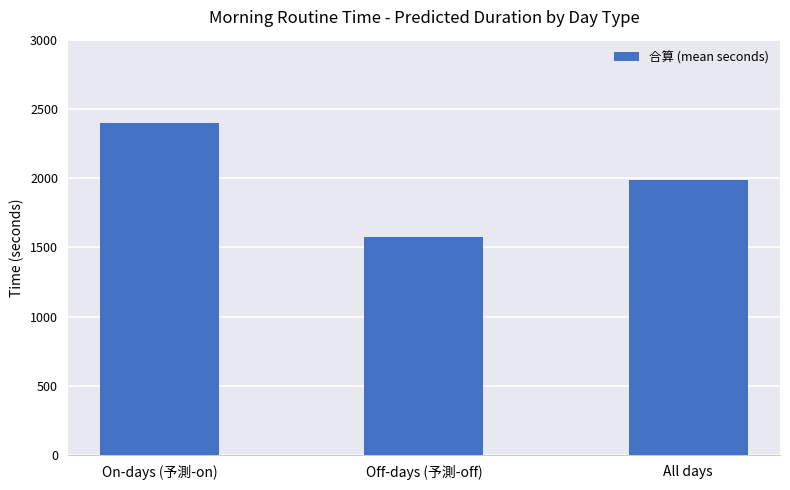

What is the difference between the maximum and minimum values?

825